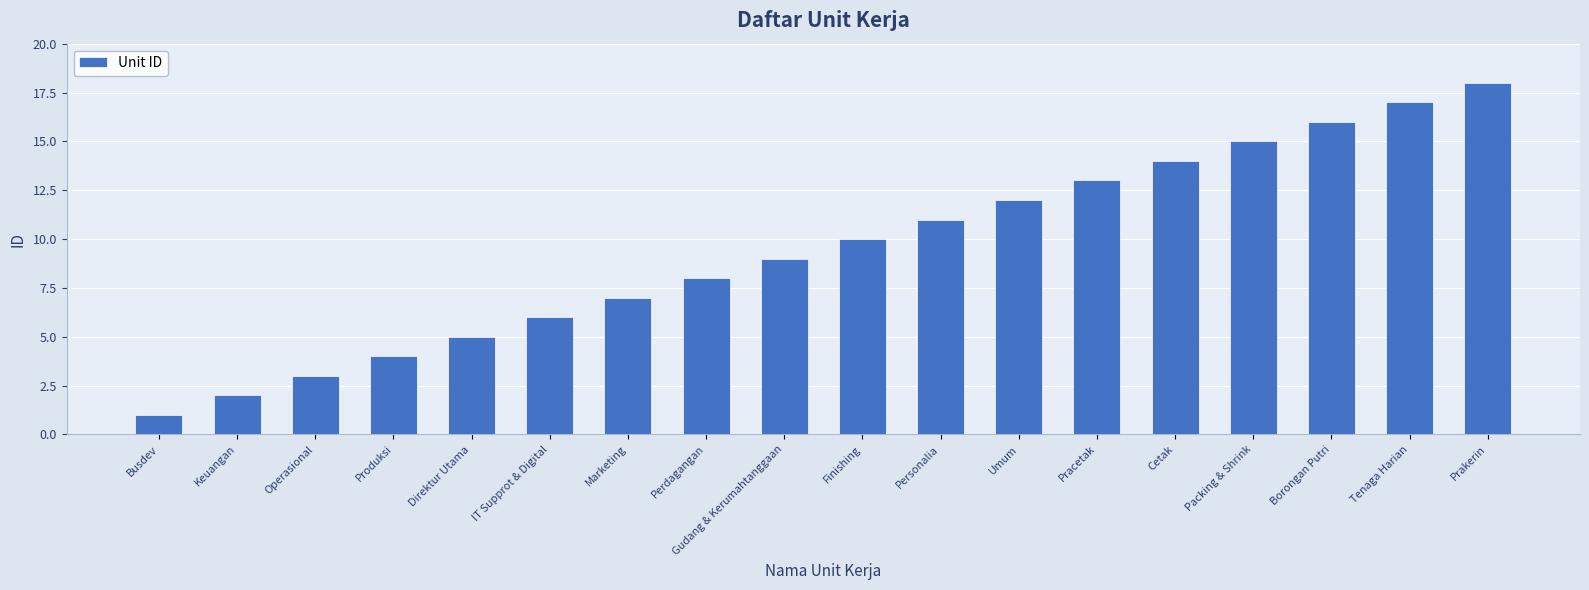

Reading left to right, what are all the values shown in this chart?

Busdev=1	Keuangan=2	Operasional=3	Produksi=4	Direktur Utama=5	IT Supprot & Digital=6	Marketing=7	Perdagangan=8	Gudang & Kerumahtanggaan=9	Finishing=10	Personalia=11	Umum=12	Pracetak=13	Cetak=14	Packing & Shrink=15	Borongan Putri=16	Tenaga Harian=17	Prakerin=18